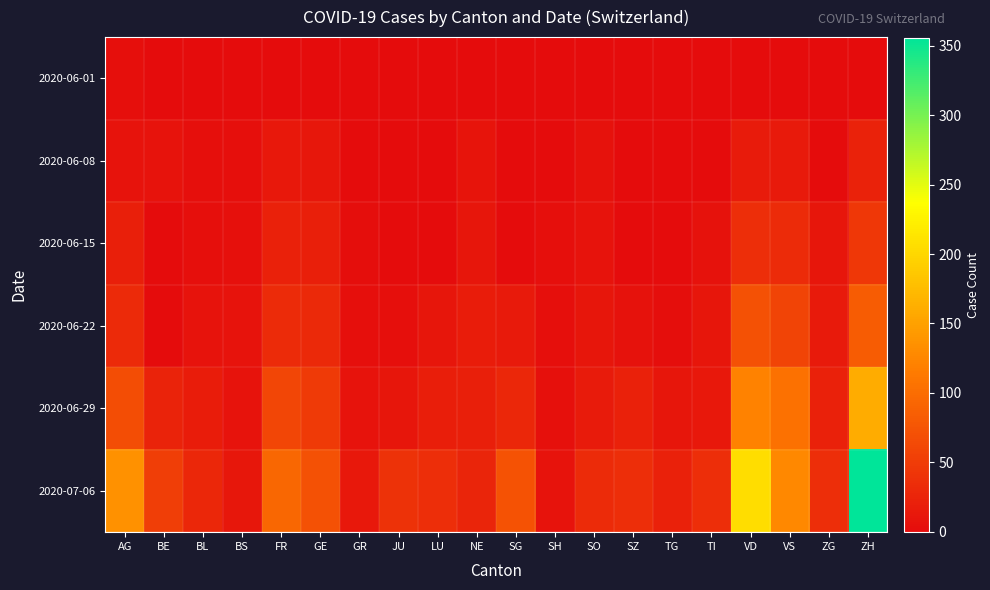

Which series has the largest total across all categories?

2020-07-06